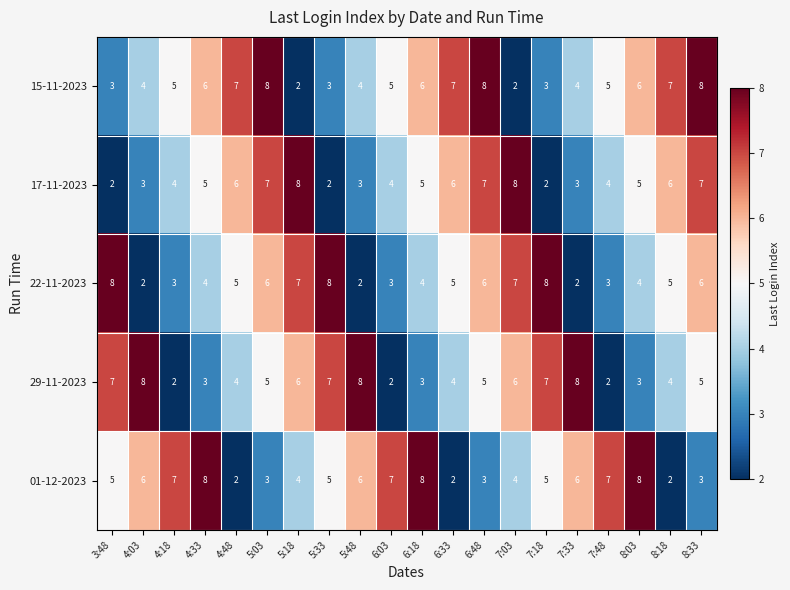

At how many categories does at least one series exceed 2?

20